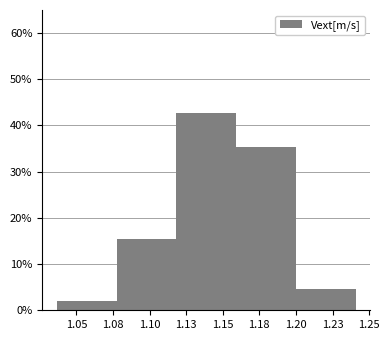

Reading left to right, transcribe all the data shown in this chart.

2.0	15.3	42.7	35.3	4.7